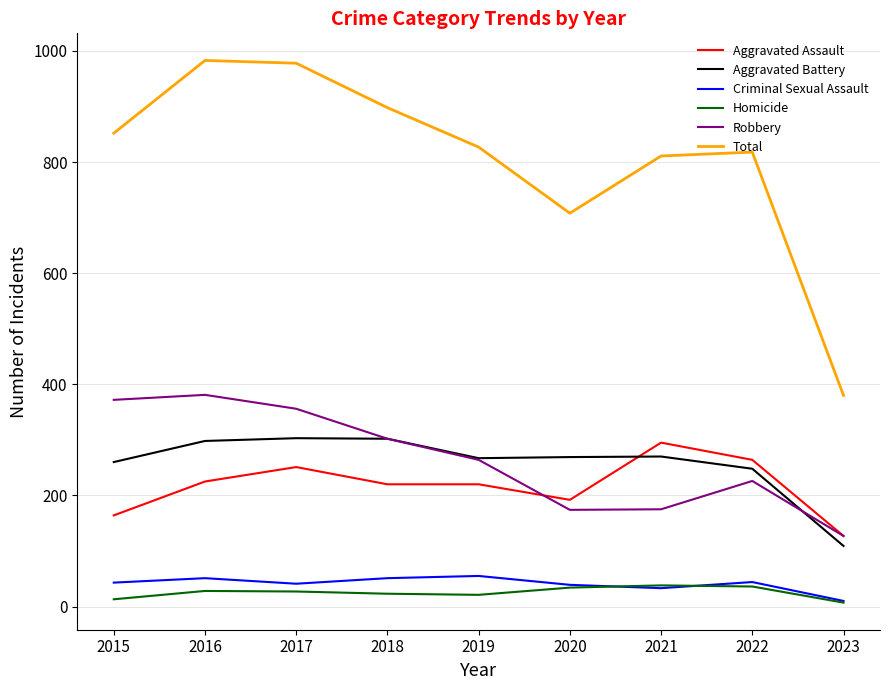

What is the spread (max minus min) of values at 2020?

674